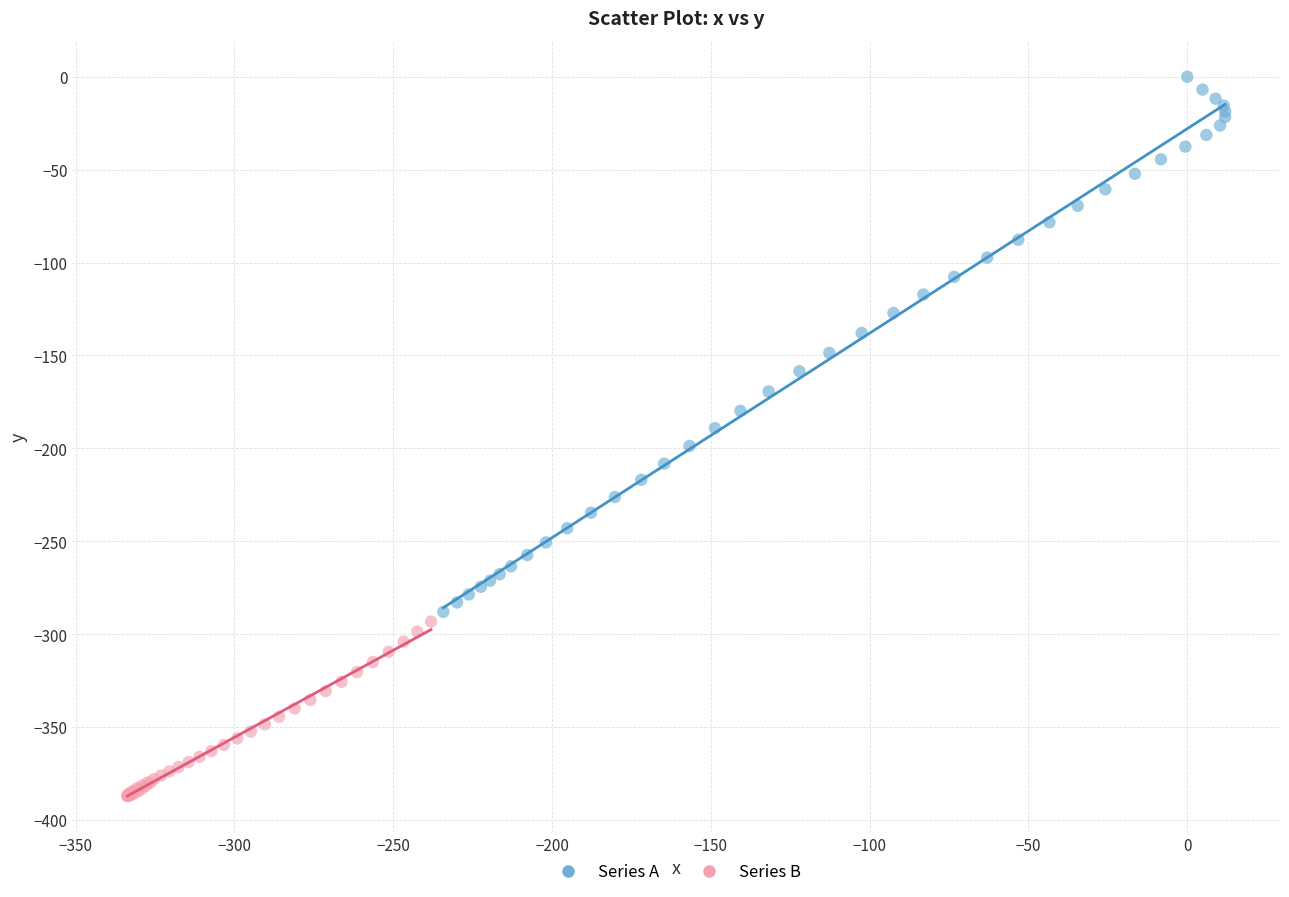

Which series contains the highest Y value?

Series A